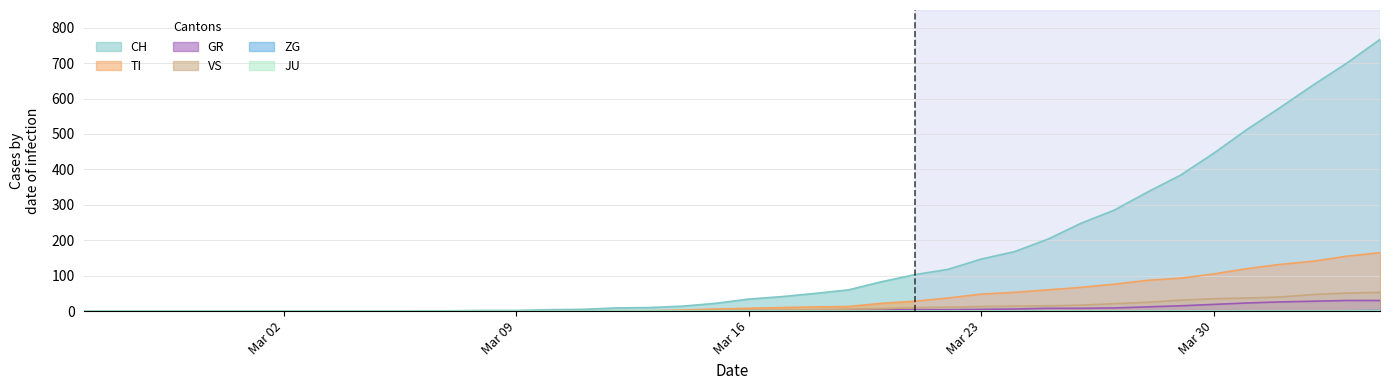

True or false: ZG and GR intersect in this chart.

False